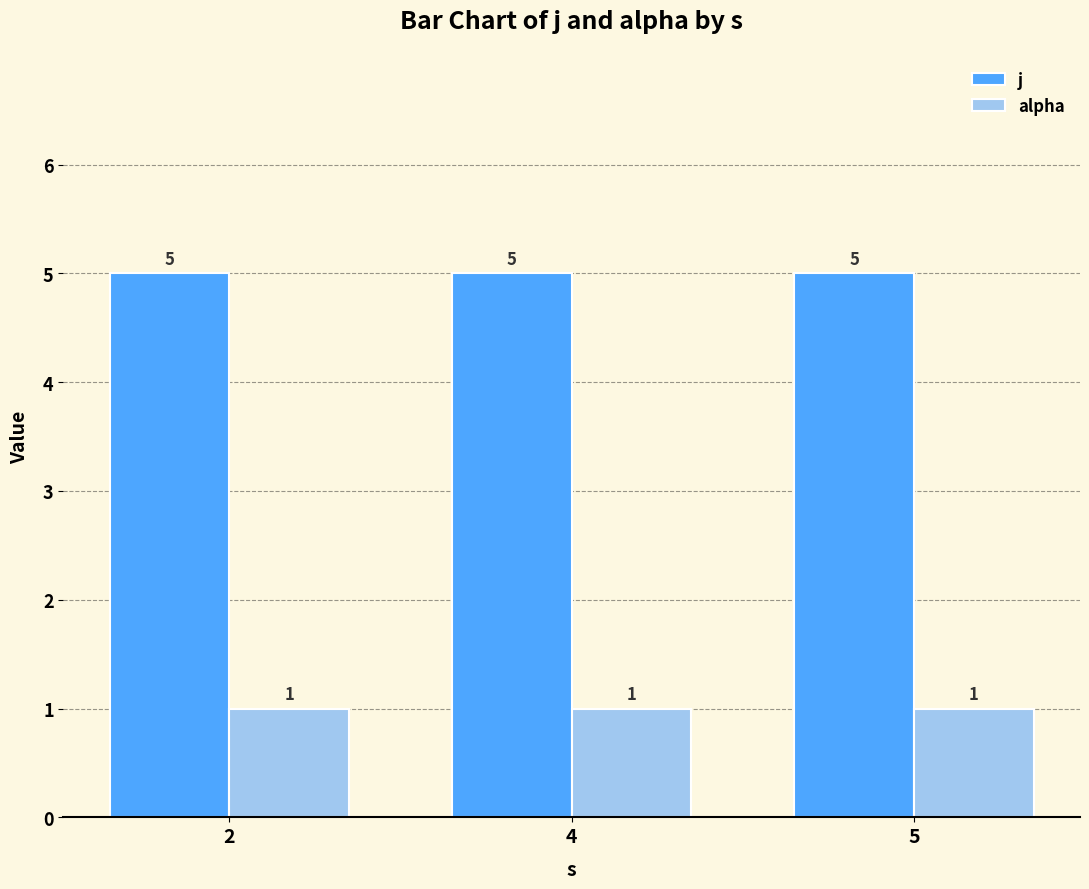

The value of alpha at 2 is 2. True or false?

False